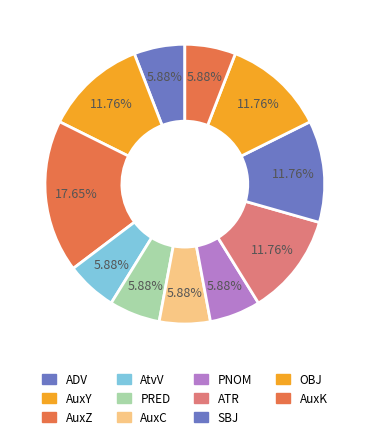

Rank the categories by value from lowest to highest.

ADV, AtvV, PRED, AuxC, PNOM, AuxK, AuxY, ATR, SBJ, OBJ, AuxZ